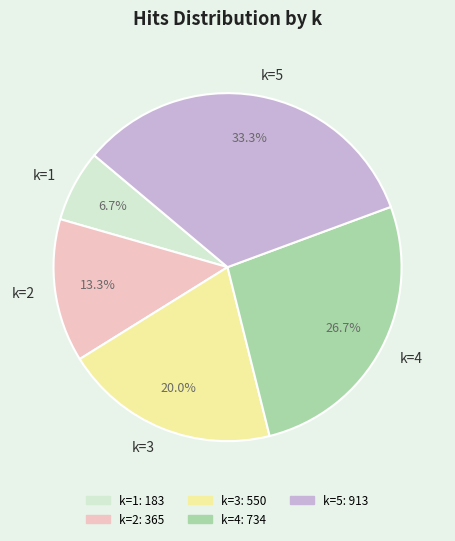

Which category has the biggest portion of the pie?

k=5